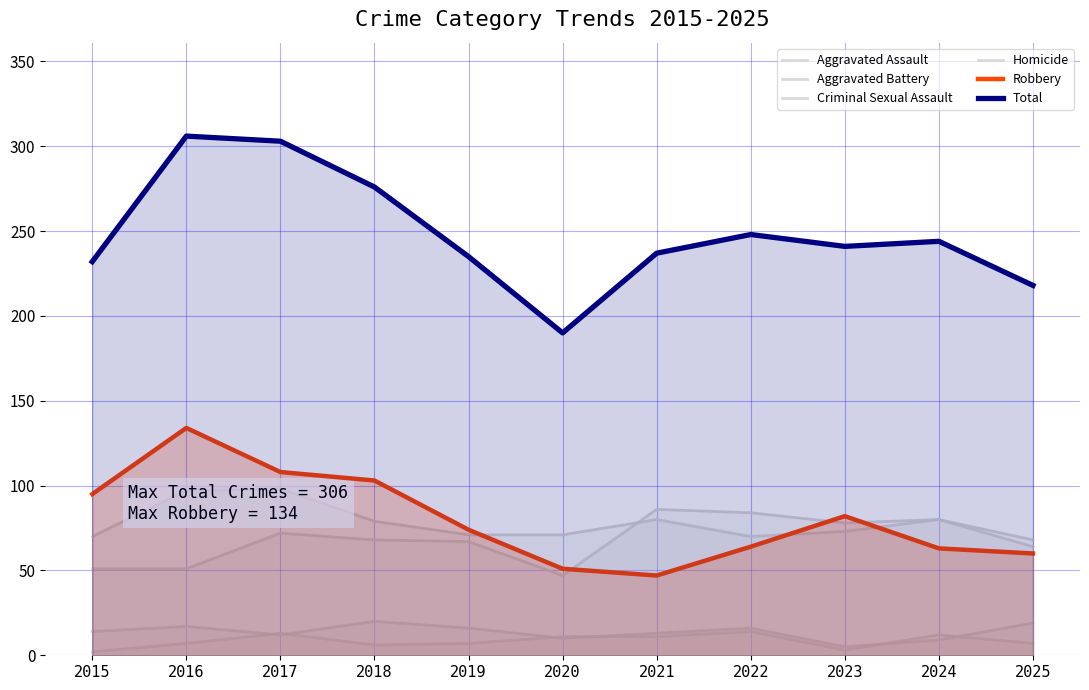

How many categories are shown in the chart?

11